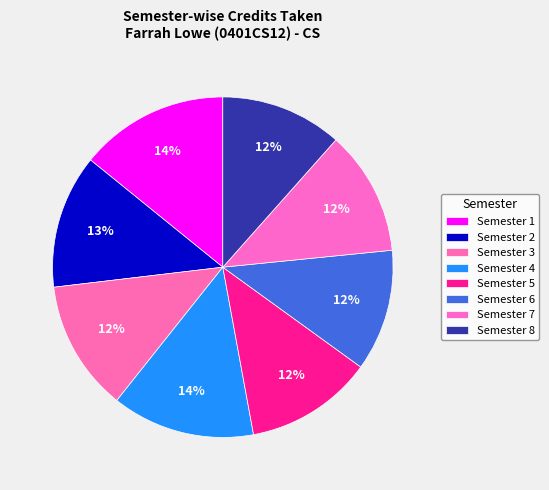

To the nearest percent, what portion does Semester 3 represent?

12%